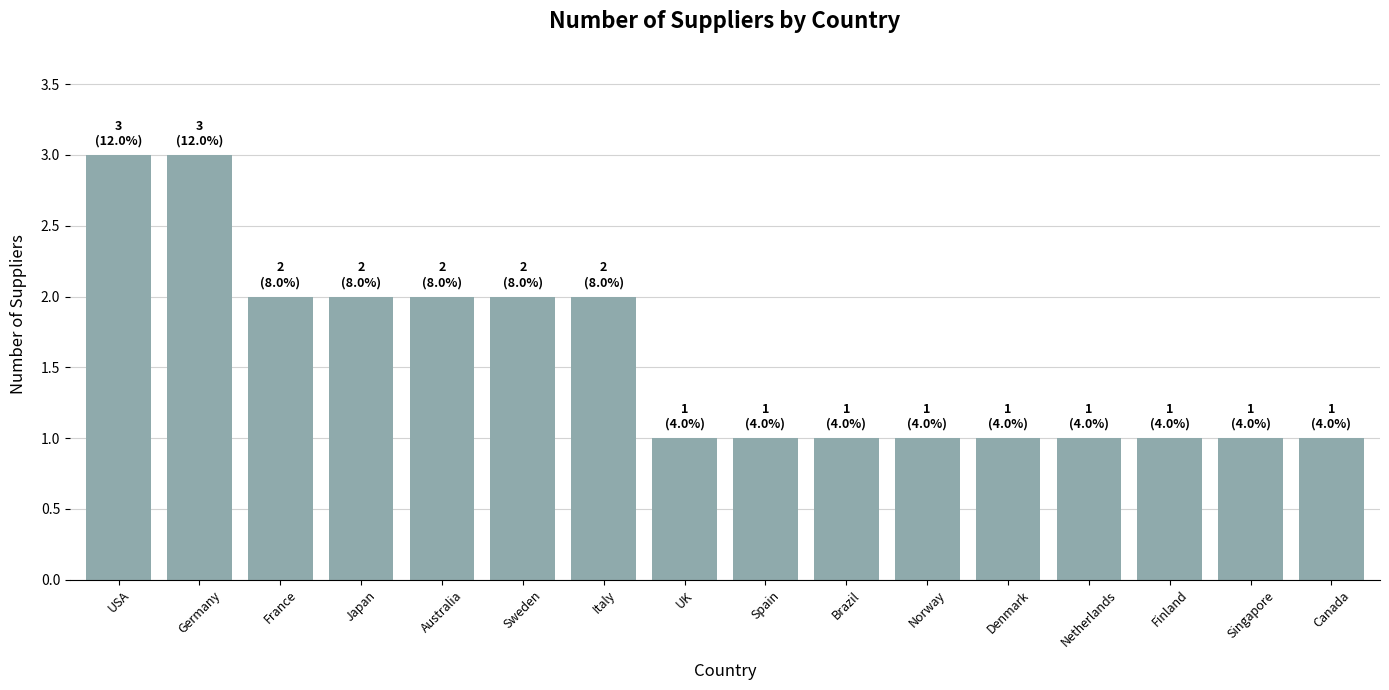

What is the maximum value shown in the chart?

3